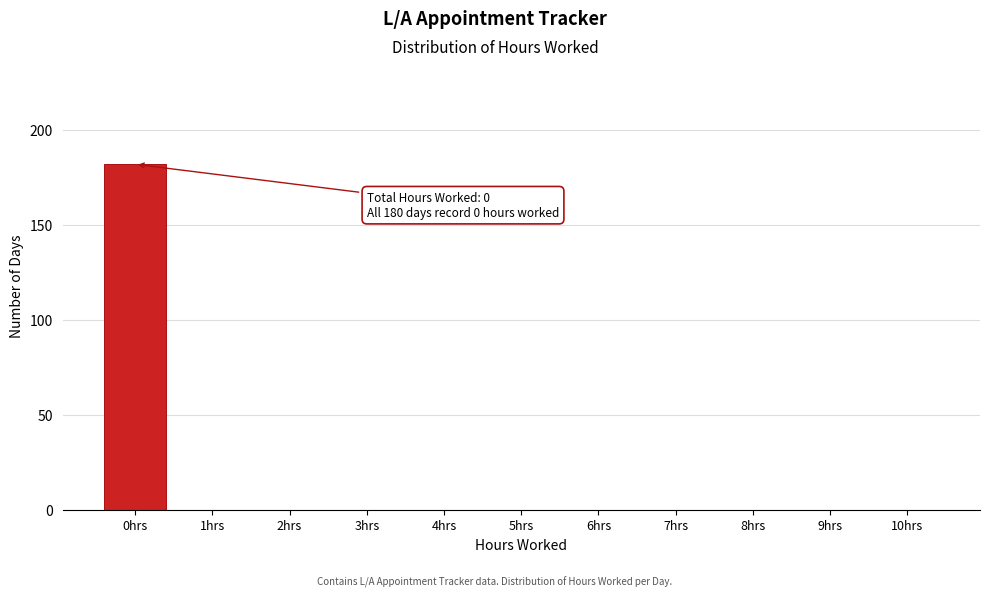

Reading left to right, what are all the values shown in this chart?

0hrs=182	1hrs=0	2hrs=0	3hrs=0	4hrs=0	5hrs=0	6hrs=0	7hrs=0	8hrs=0	9hrs=0	10hrs=0